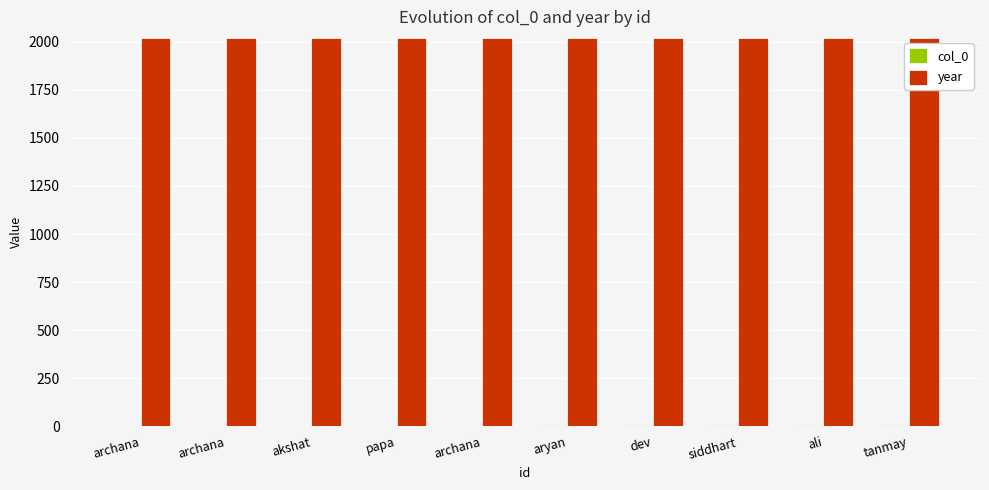

What is the spread (max minus min) of values at archana?

2019